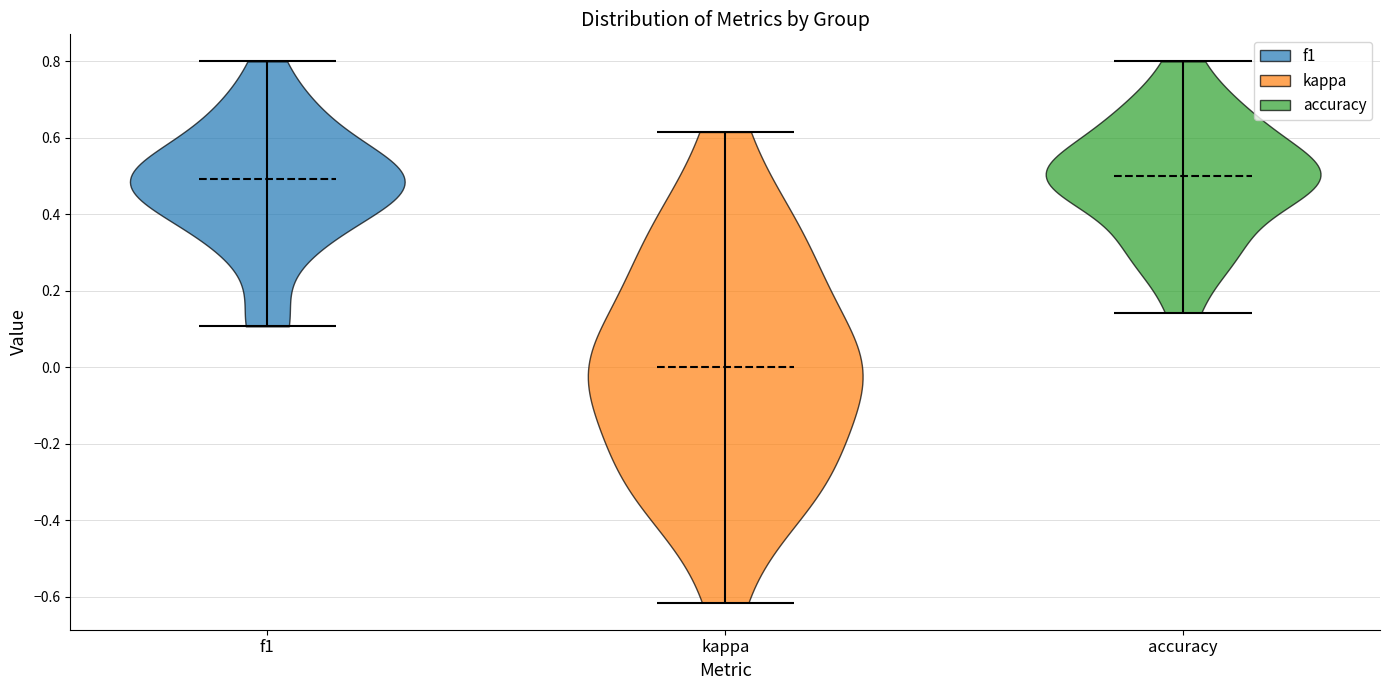

Reading left to right, read every violin against the y-axis: where its median line is, and the lowest and highest points it reaches. The values are not printed on the chart, so give them approximately, as read against the axis.

f1: median line 0.50, lowest point 0.10, highest point 0.80
kappa: median line 0.00, lowest point -0.62, highest point 0.62
accuracy: median line 0.50, lowest point 0.14, highest point 0.80